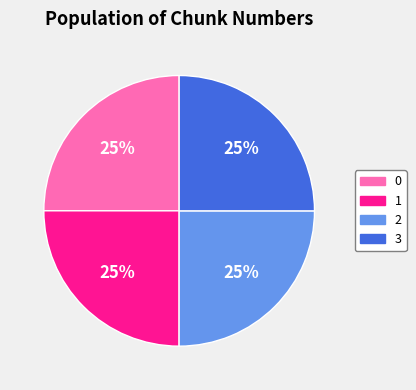

To the nearest percent, what is the combined percentage of 1 and 0?

50%